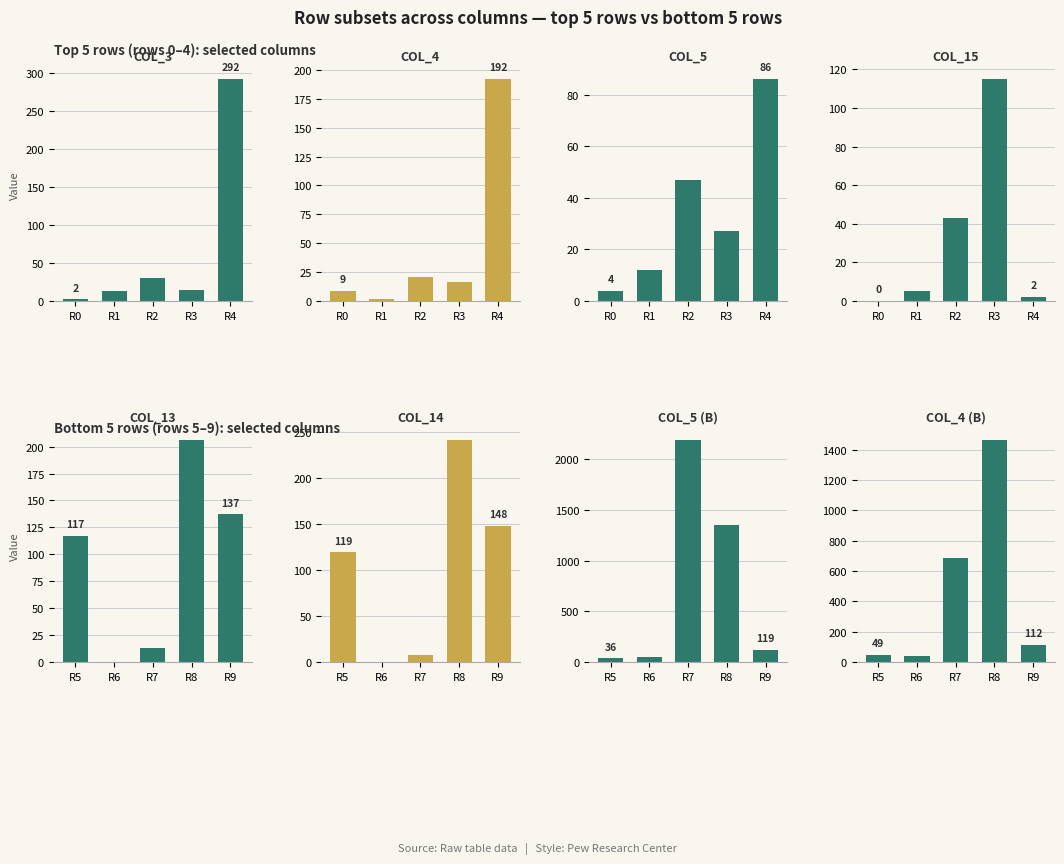

Does the chart contain any negative values?

No